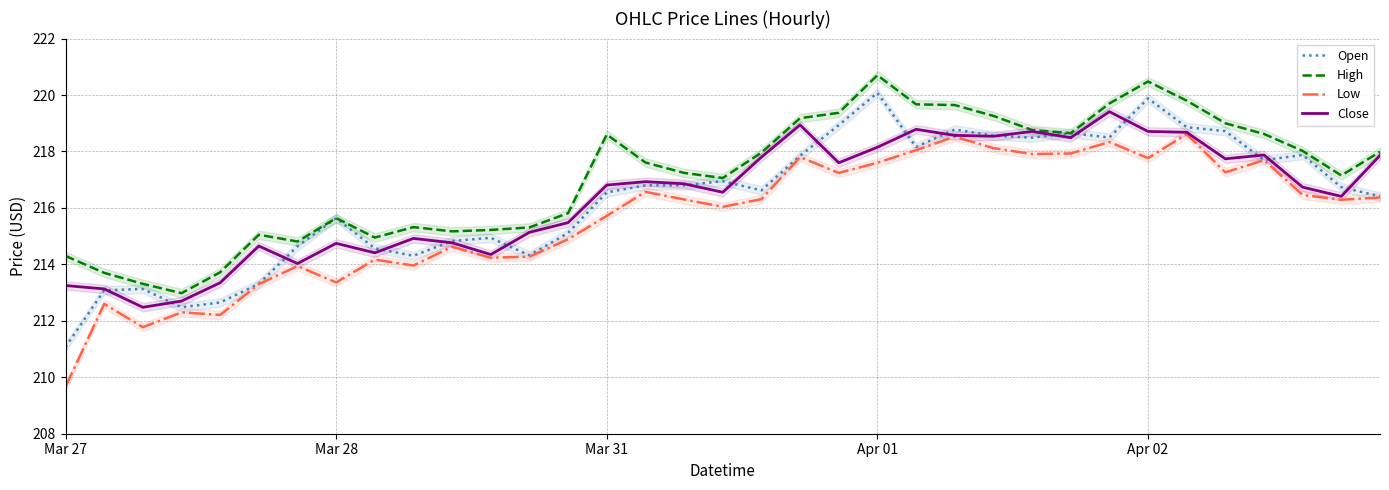

What is the difference between the maximum and second lowest values in the Low series?

6.8